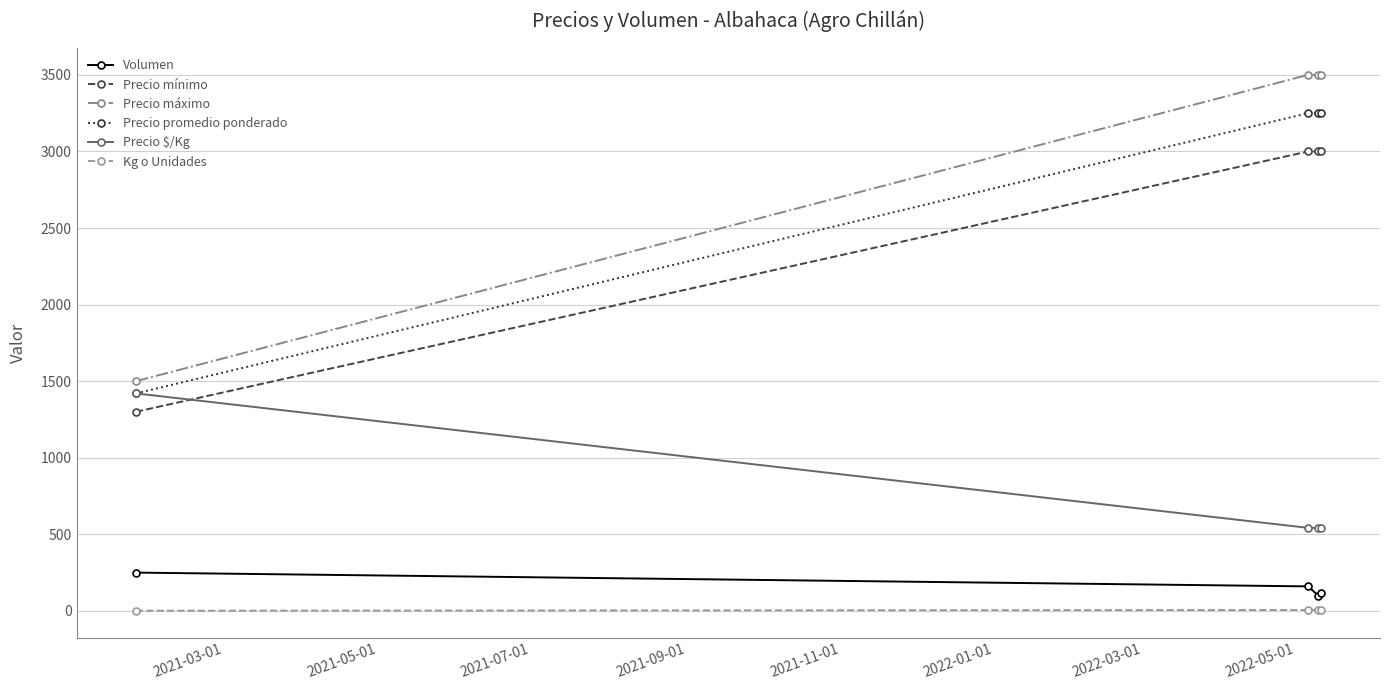

True or false: Kg o Unidades has more than 2 interior local peaks.

False